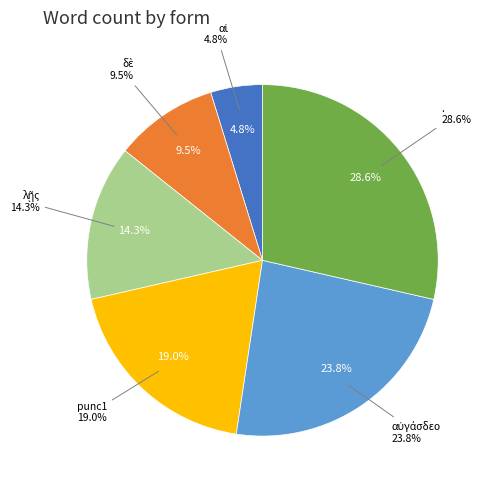

How many slices are in this pie chart?

6